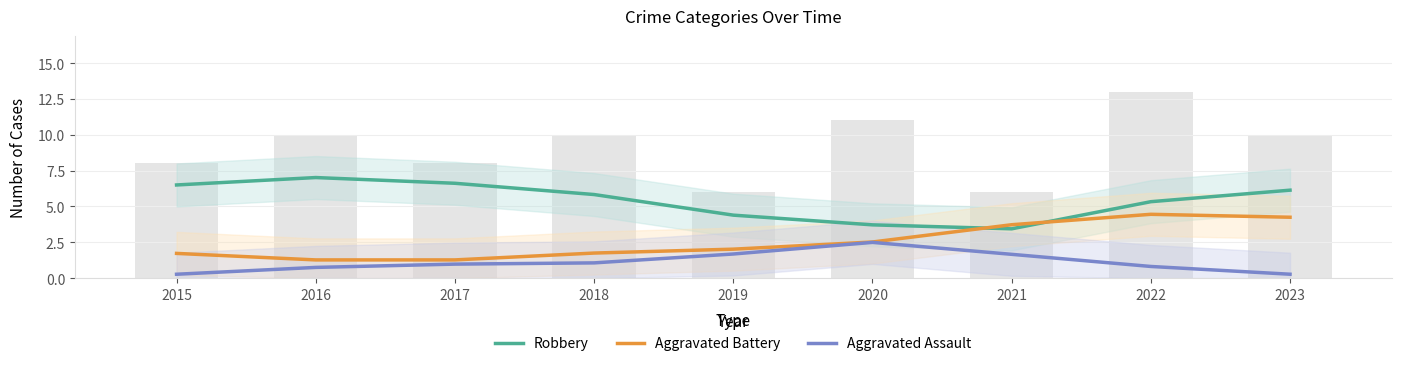

Where does the Aggravated Battery series first go above 2?

2019